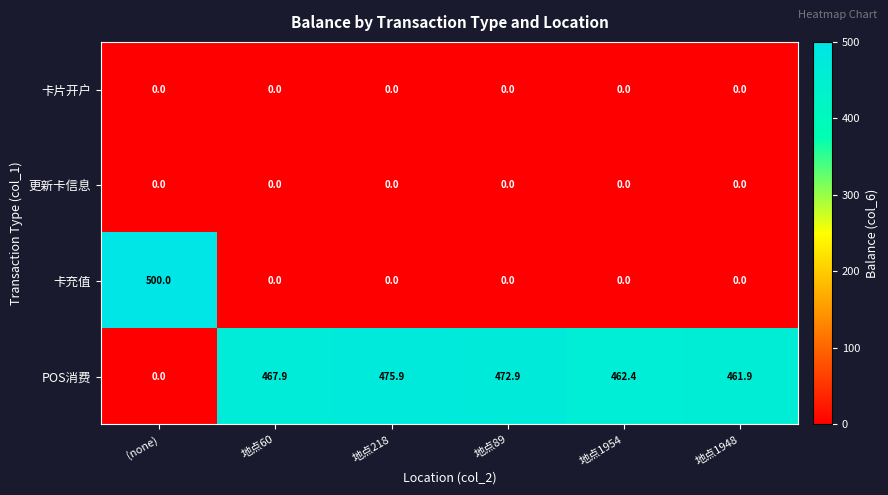

The POS消费 series shows -254.4 at (none). True or false?

False